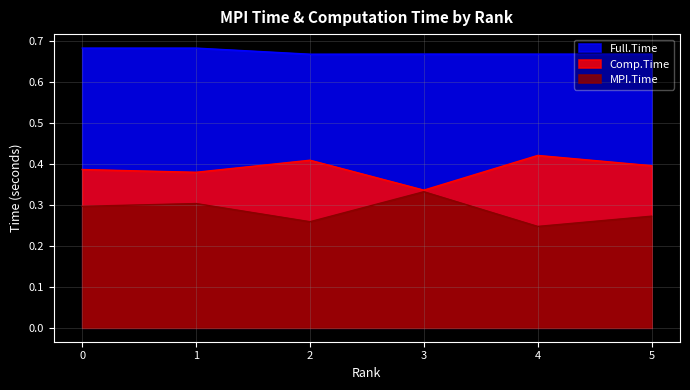

Which series has the largest range (max minus min)?

MPI.Time